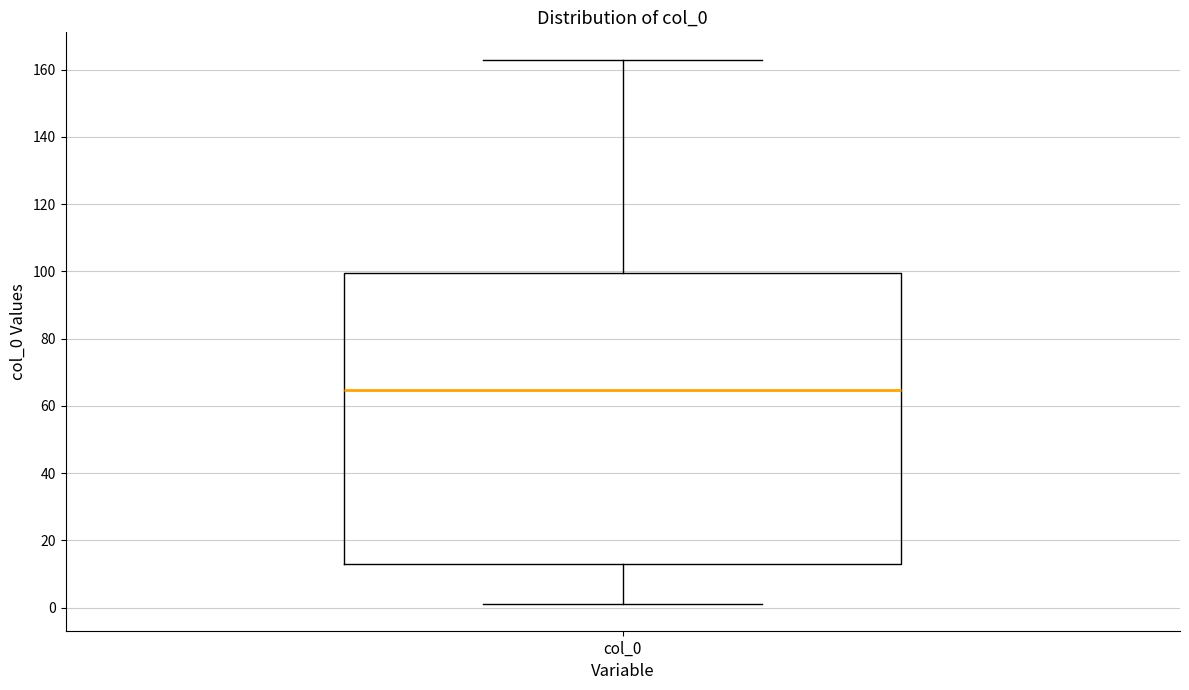

Read this box plot against the y-axis: the position of the median line, the range covered by the box, and the ends of both whiskers. The values are not printed on the chart, so give them approximately, as read against the axis.

median 64, box 14 to 100, whiskers 2 to 164